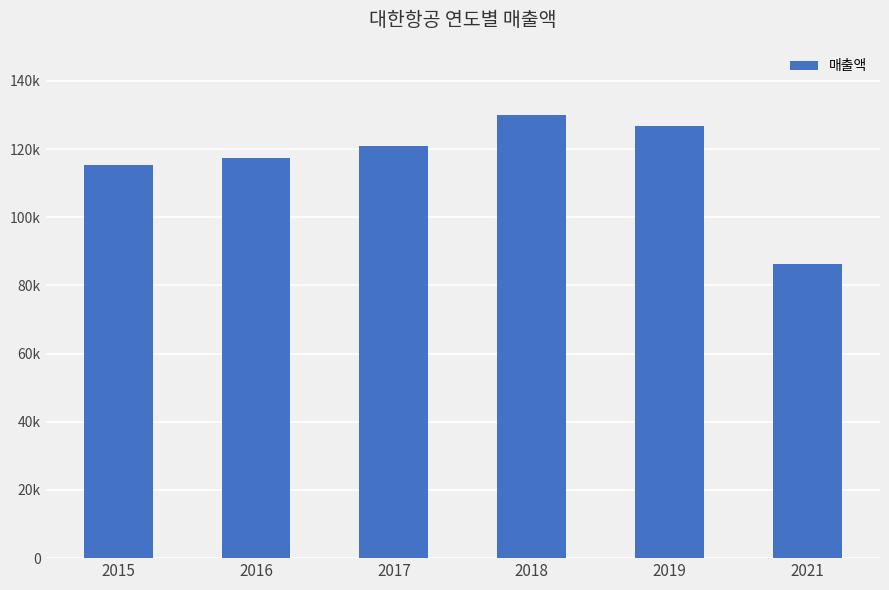

Does the chart contain stacked bars?

No